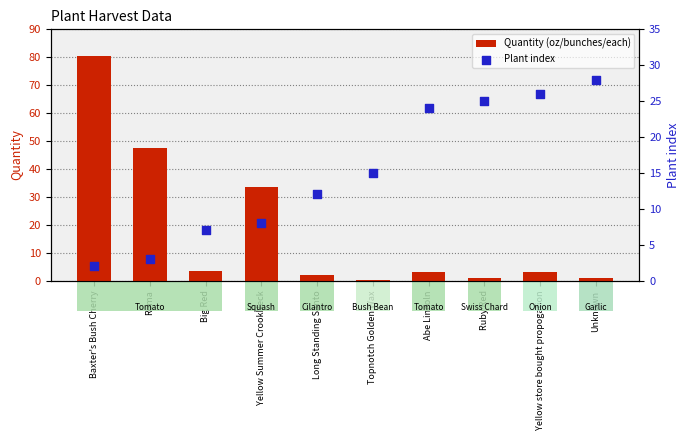

Which series has the widest spread of Y values?

Quantity (oz/bunches/each)